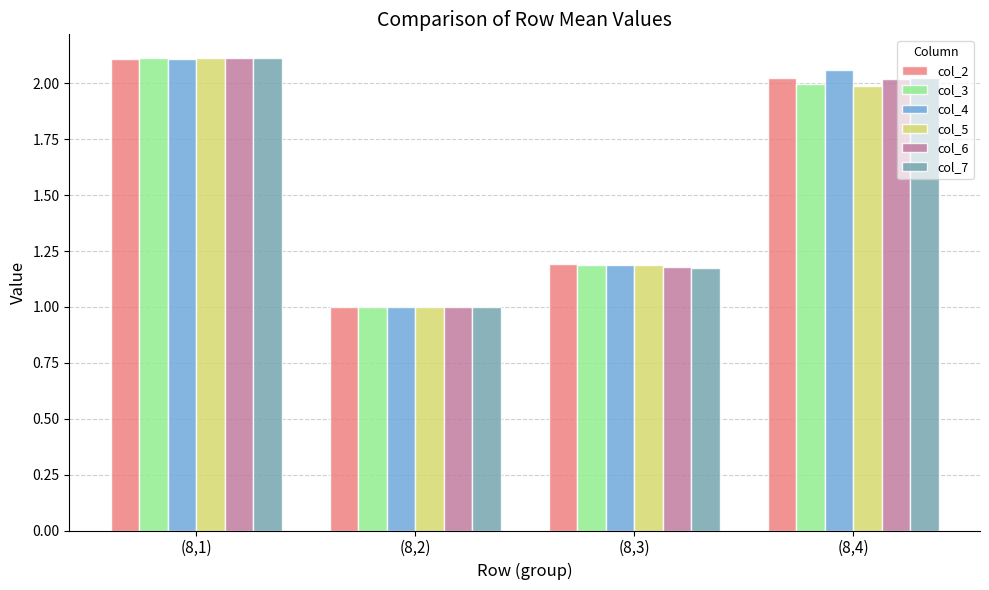

Between (8,1) and (8,2), which series saw the biggest shift?

col_3